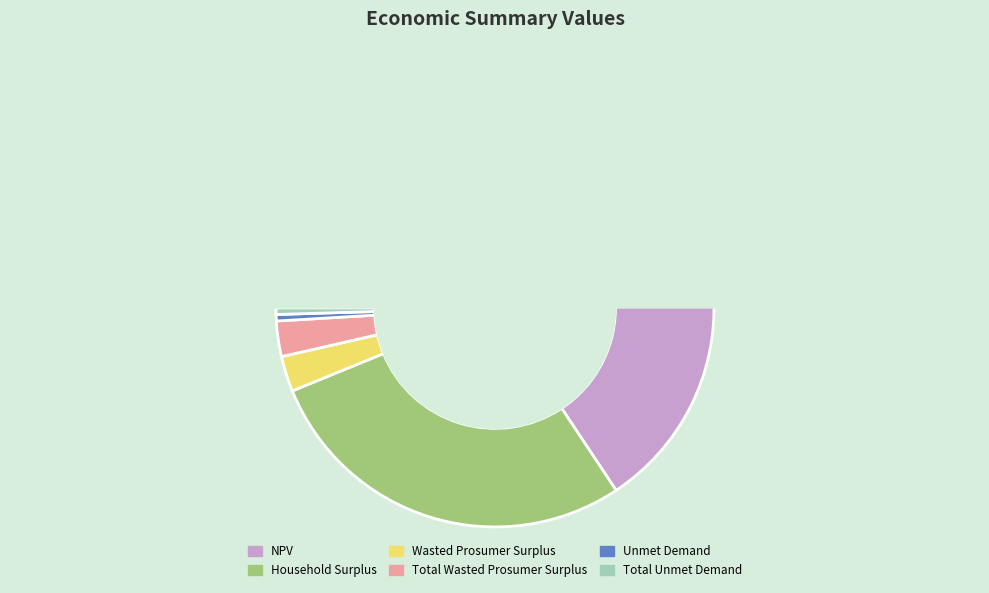

Count the number of slices in the pie.

6